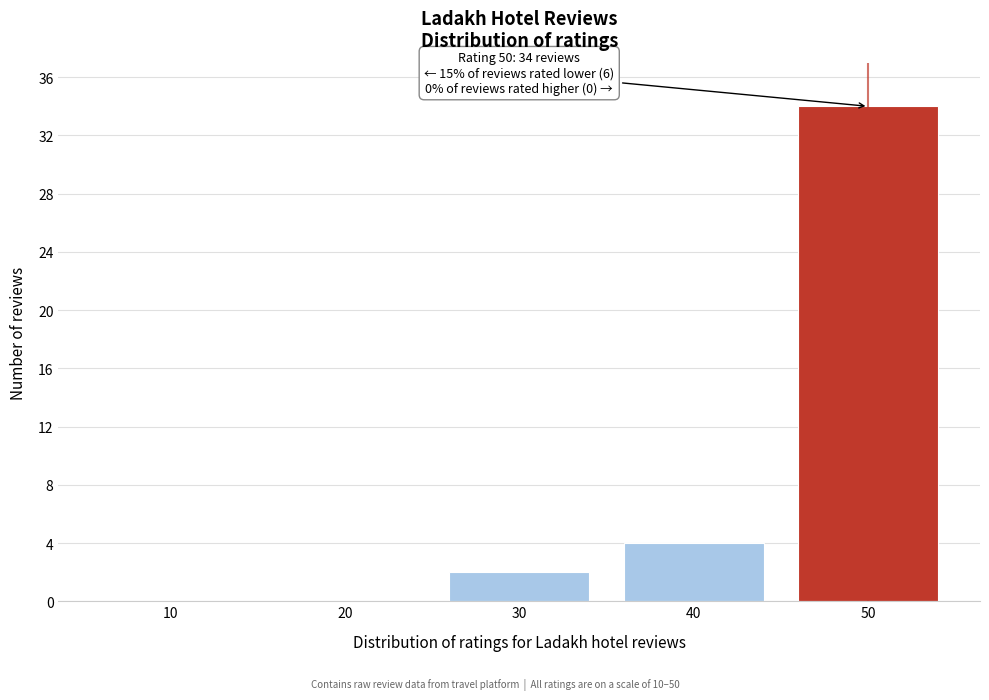

Reading left to right, what are all the values shown in this chart?

10=0	20=0	30=2	40=4	50=34